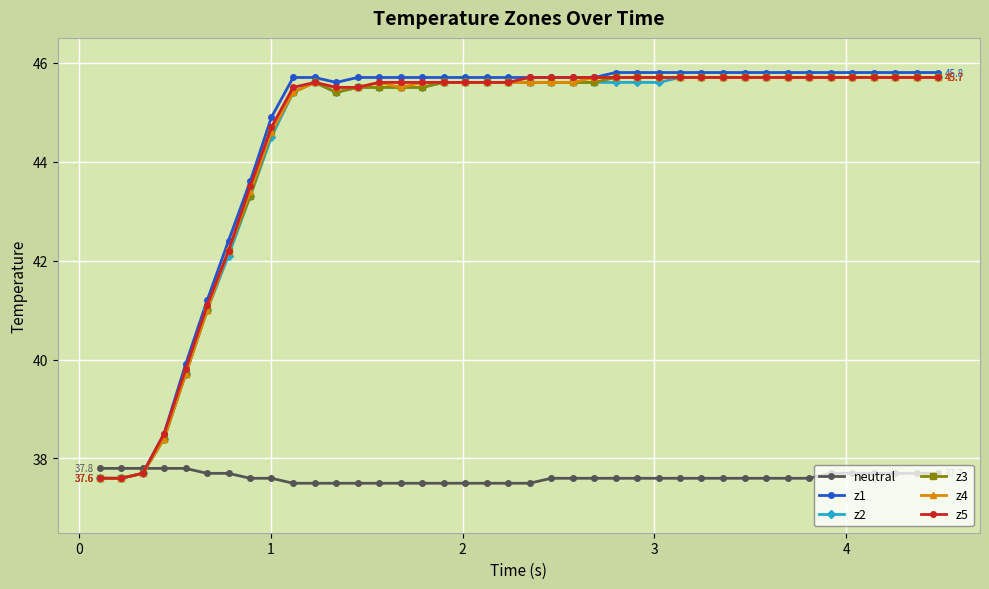

Which series has the widest spread of values?

z1